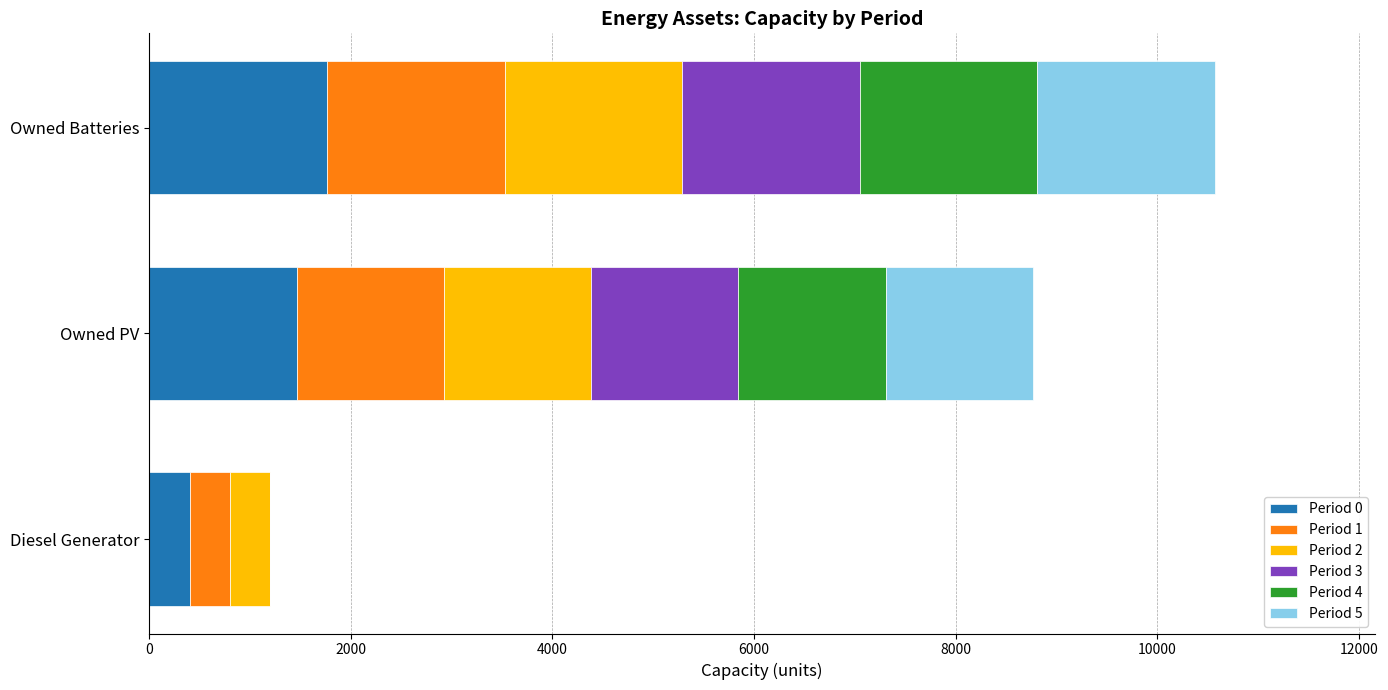

What is the total value across all series at Diesel Generator?

1200